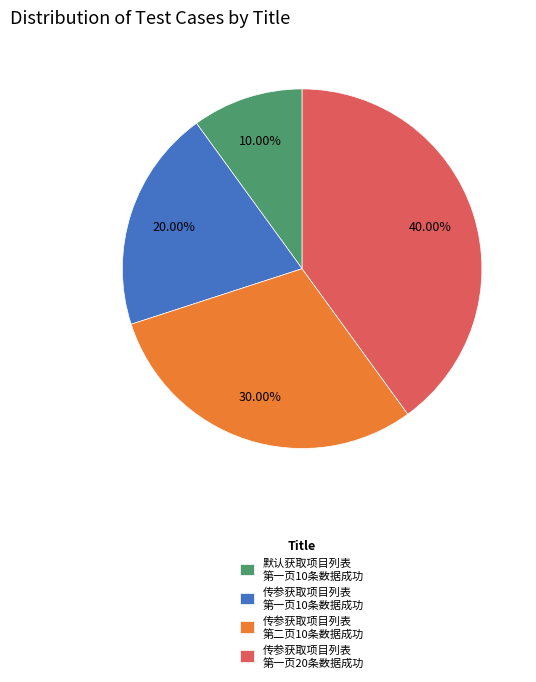

Does any single category account for the majority?

No